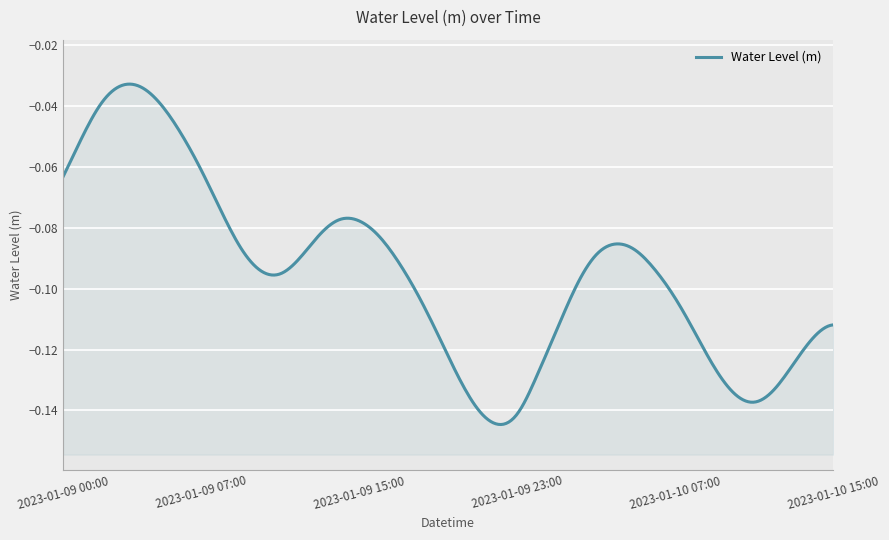

How many lines are shown in the chart?

1